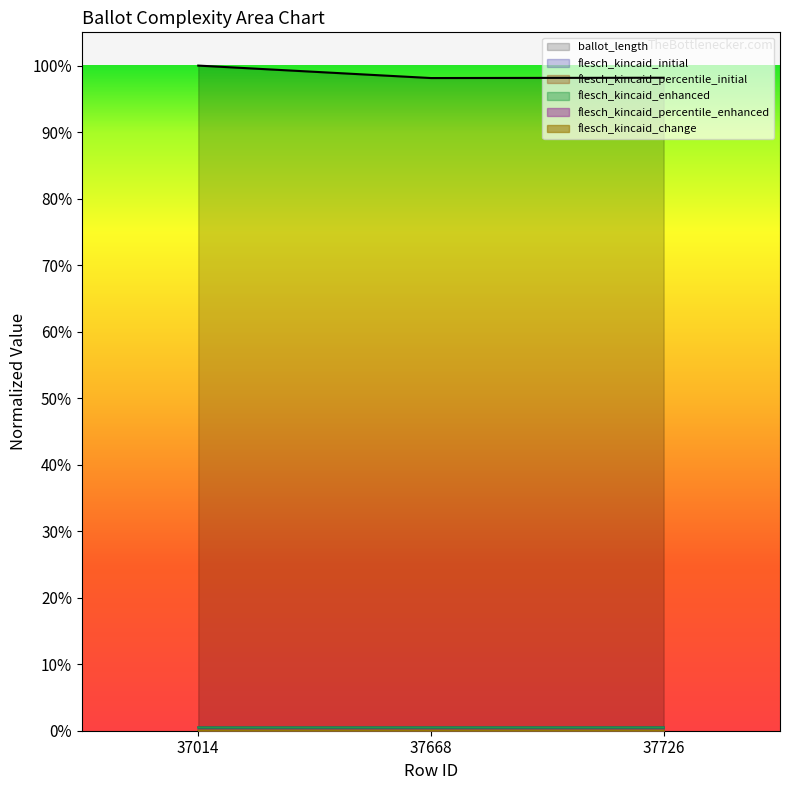

What is the spread (max minus min) of values at 37668?

1.0